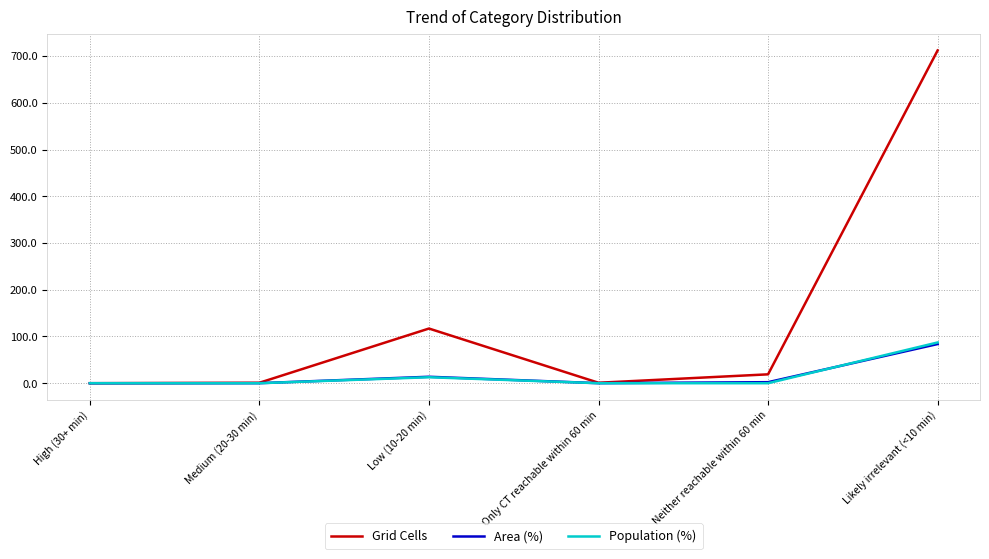

What is the spread (max minus min) of values at Likely irrelevant (<10 min)?

628.2